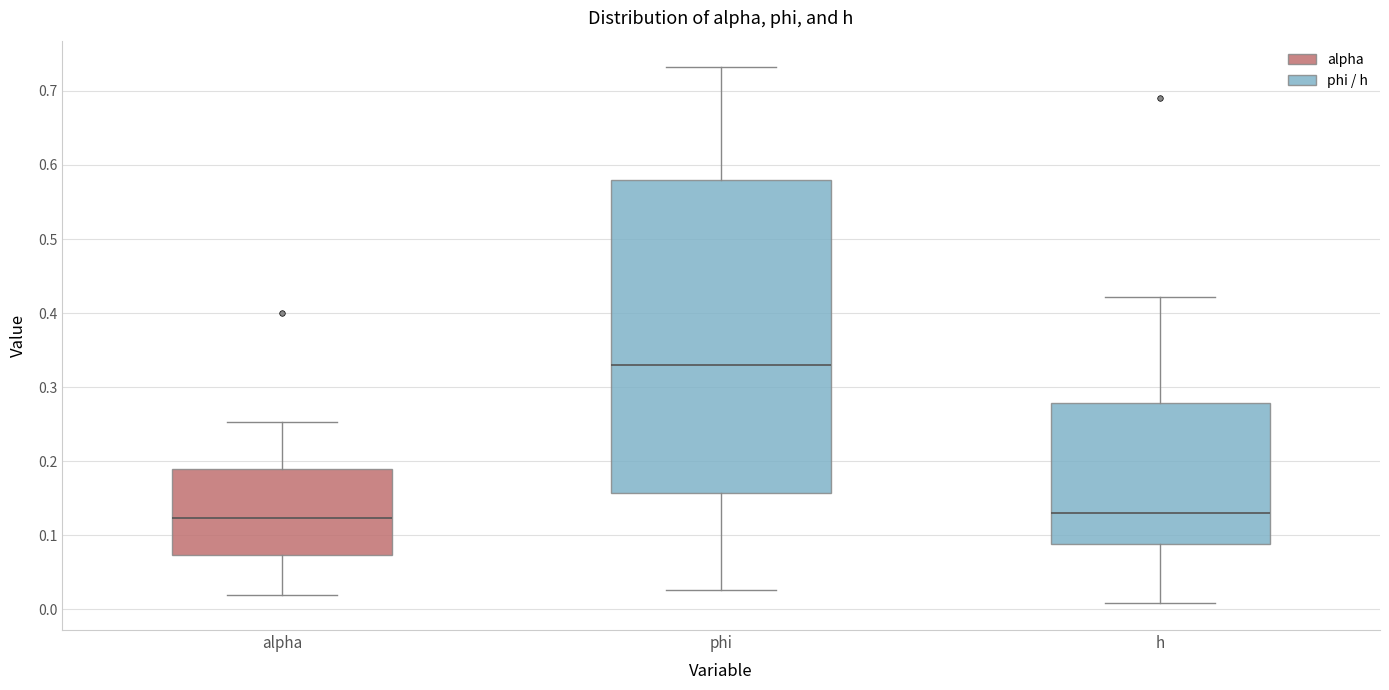

Reading left to right, read every box against the y-axis: the position of its median line, the range the box covers, and the ends of its whiskers. The values are not printed on the chart, so give them approximately, as read against the axis.

alpha: median 0.12, box 0.07 to 0.19, whiskers 0.02 to 0.25
phi: median 0.33, box 0.16 to 0.58, whiskers 0.03 to 0.73
h: median 0.13, box 0.09 to 0.28, whiskers 0.01 to 0.42